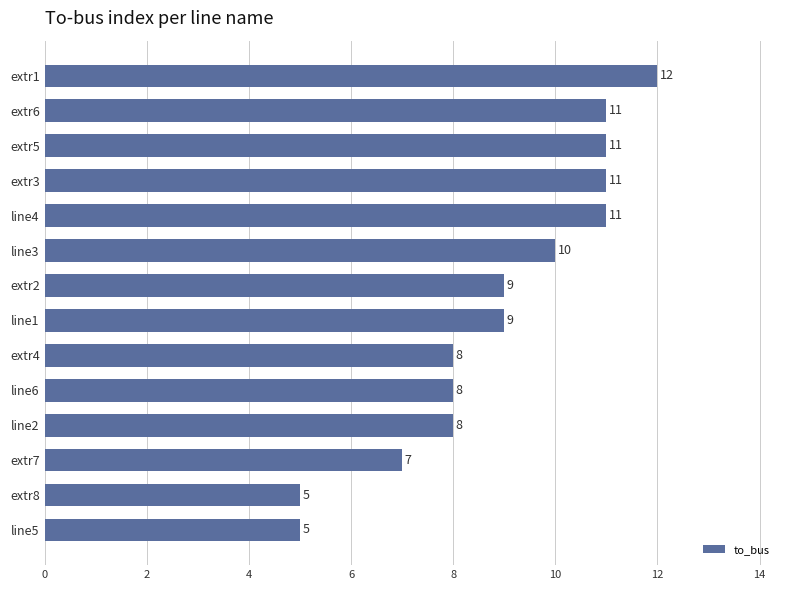

Which category has the highest value across all series?

extr1